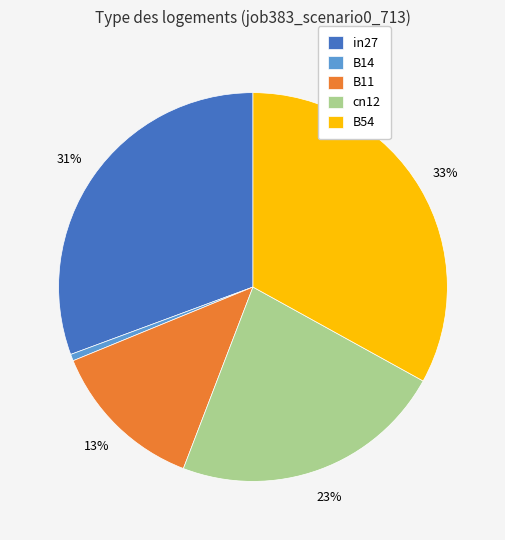

Which has a higher value, B11 or B54?

B54